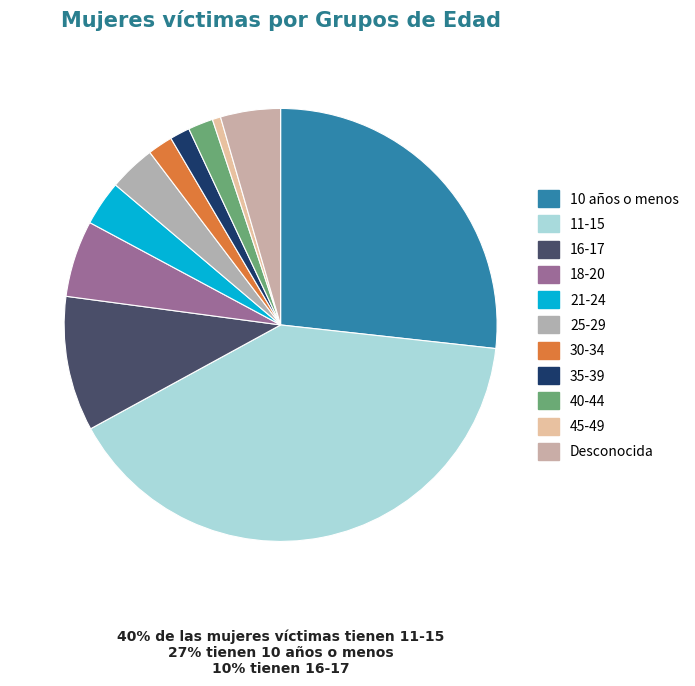

To the nearest percent, what portion does 45-49 represent?

1%